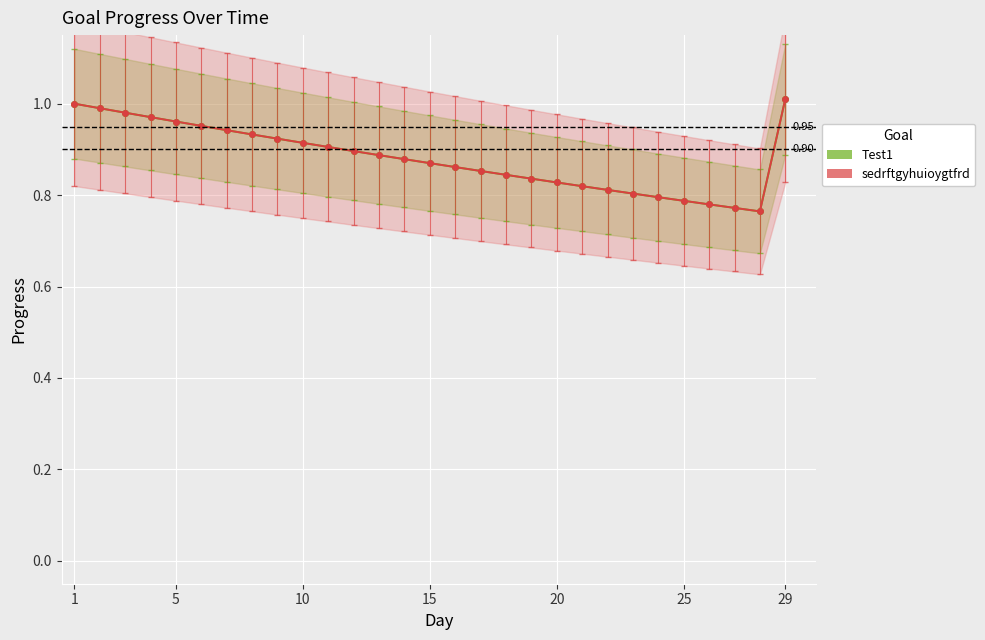

What are all the series names shown in the legend?

Test1, sedrftgyhuioygtfrd